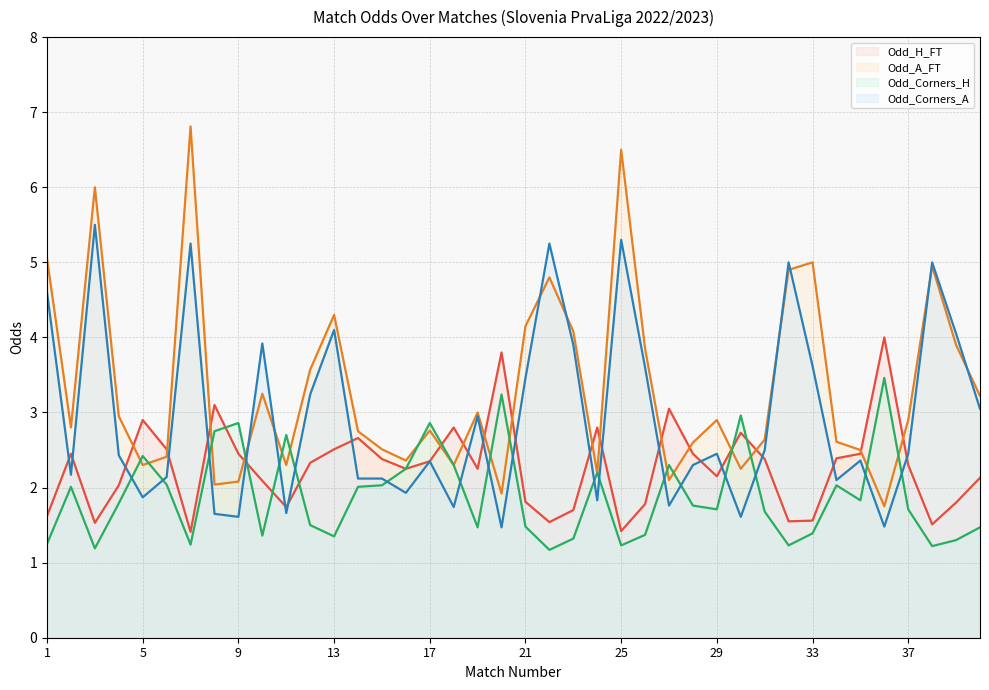

The Odd_Corners_H series shows 2.4 at 31. True or false?

False